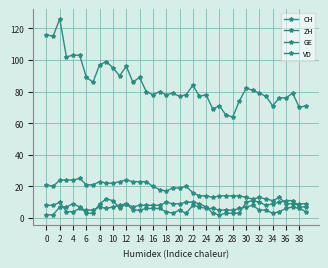

How many series are shown in this chart?

4